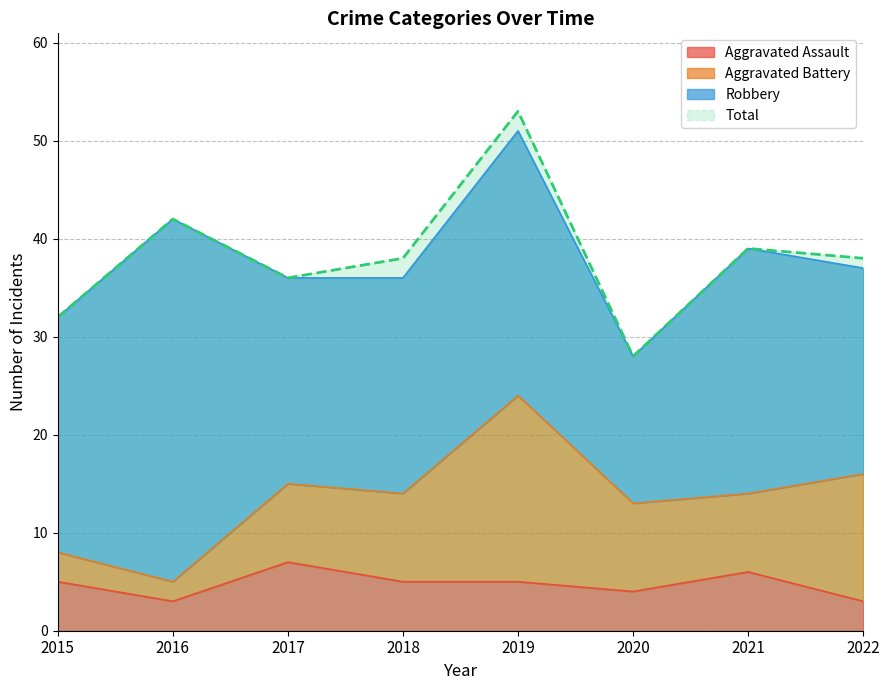

Is the value of Aggravated Assault at 2017 greater than the value of Total at 2019?

No